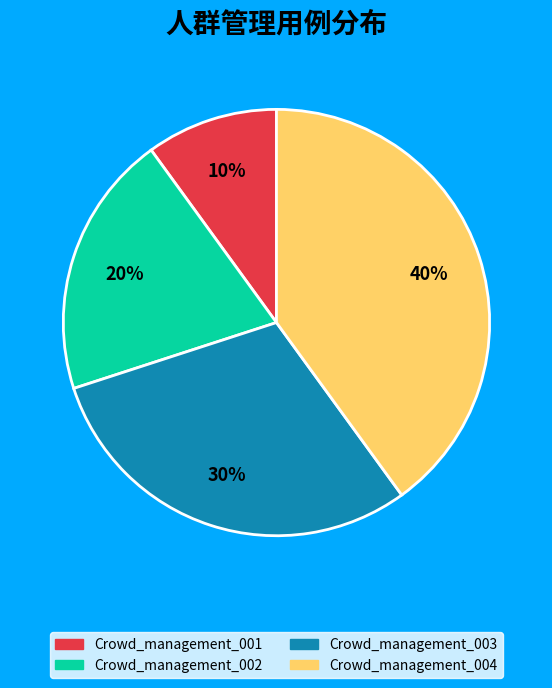

What percentage is the Crowd_management_001 slice, to the nearest percent?

10%